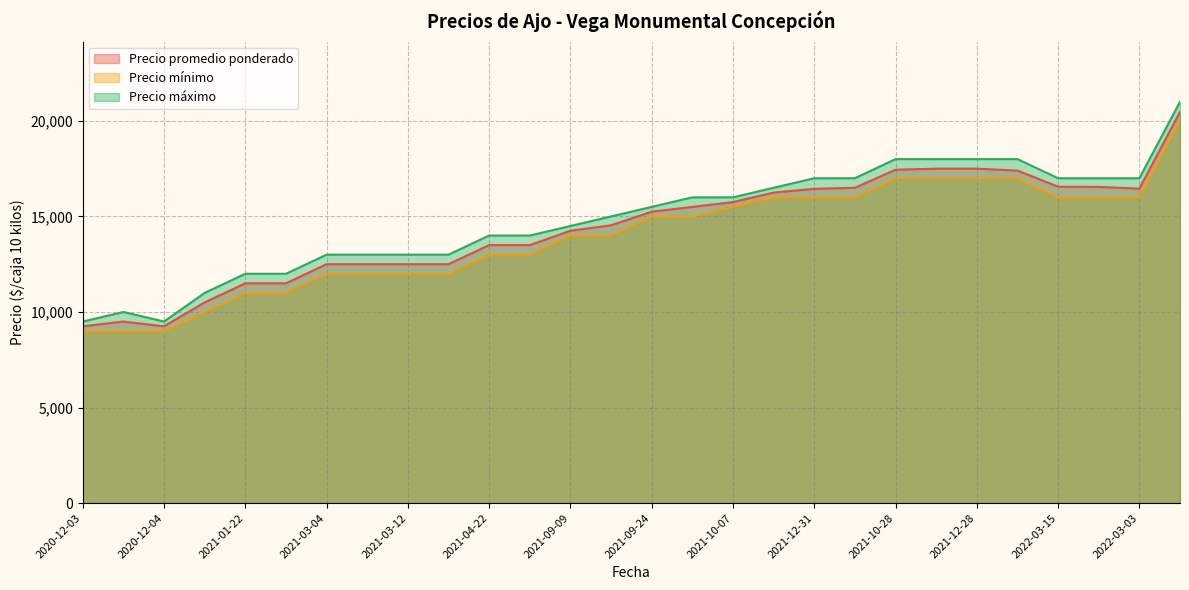

At which label does Precio mínimo reach its peak?

2022-02-10